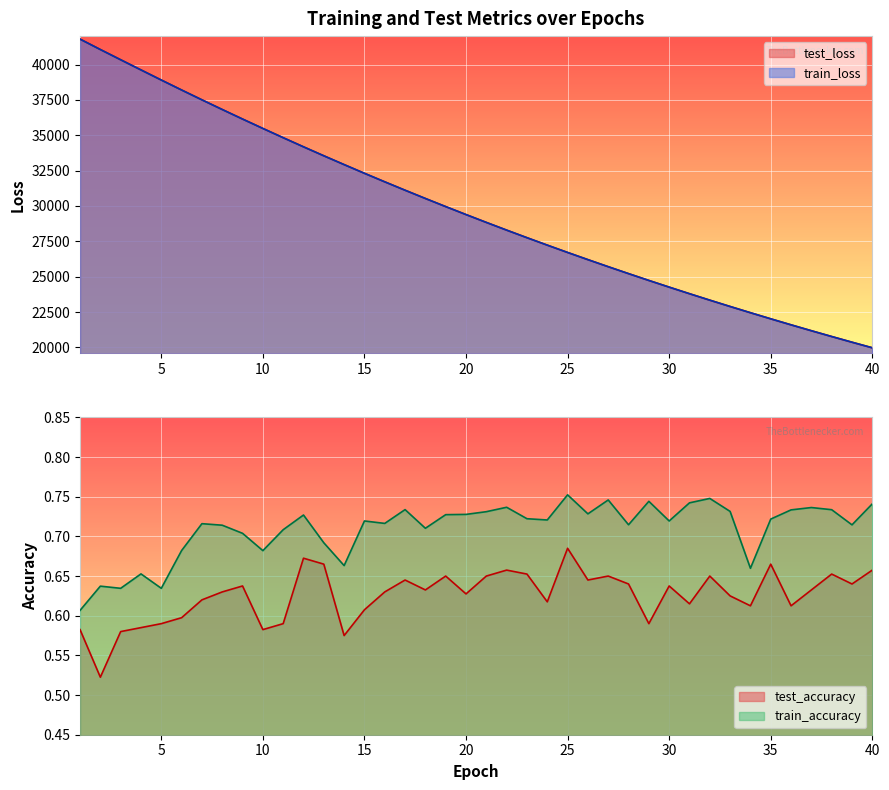

Rank the series by their maximum value, from highest to lowest.

test_loss, train_loss, train_accuracy, test_accuracy